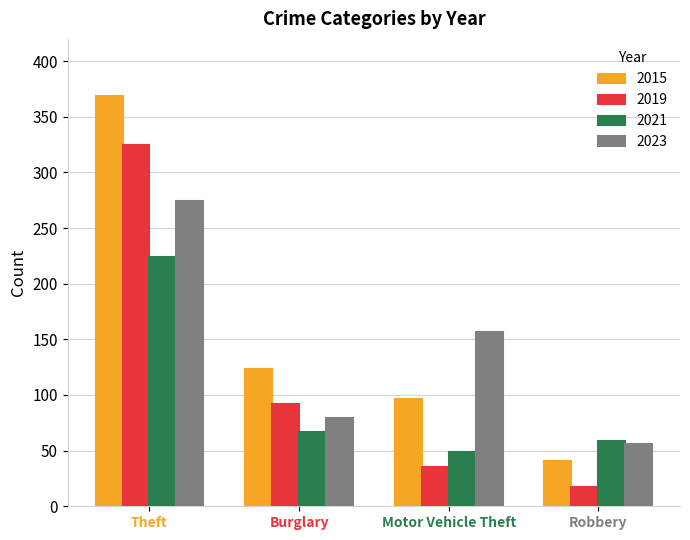

What is the difference between the maximum and minimum values in the 2021 series?

175